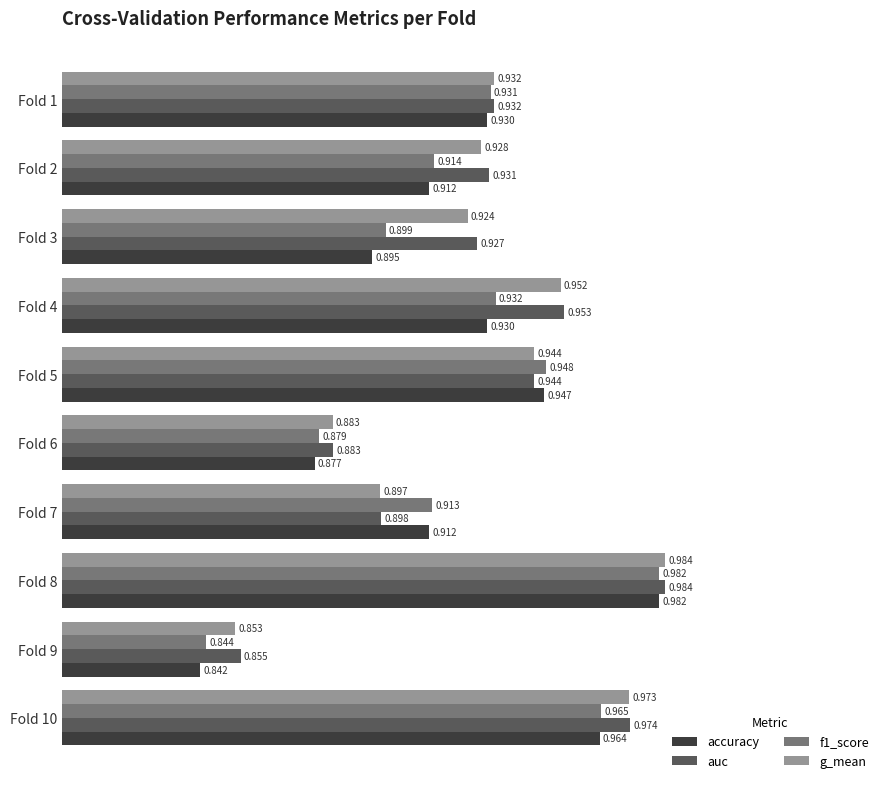

Which series has the widest spread of values?

accuracy